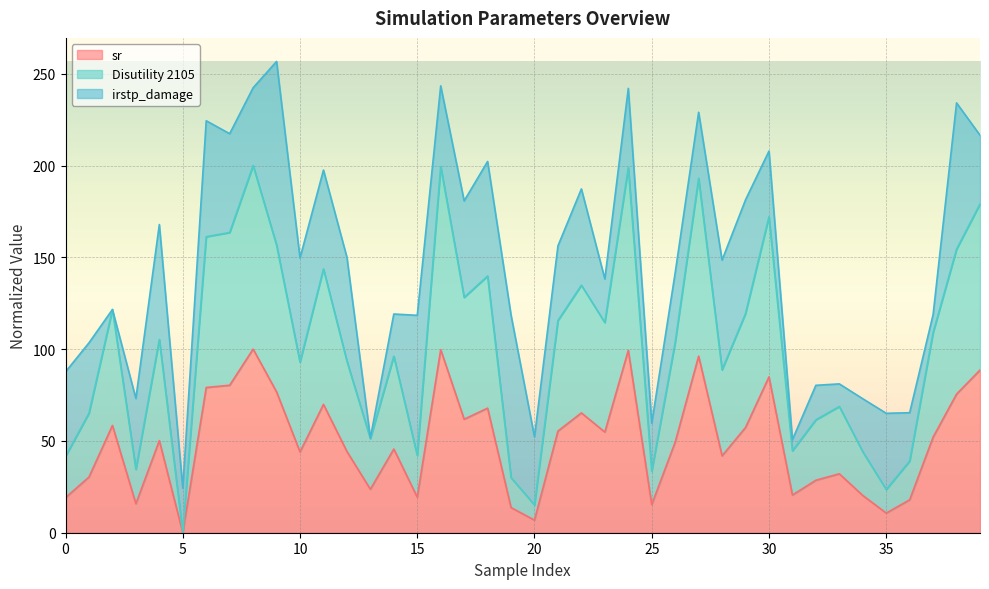

List the labels in order of sr value, smallest first.

5, 20, 35, 19, 25, 3, 36, 0, 15, 34, 31, 13, 32, 1, 33, 28, 10, 12, 14, 26, 4, 37, 23, 21, 29, 2, 17, 22, 18, 11, 38, 9, 6, 7, 30, 39, 27, 24, 16, 8